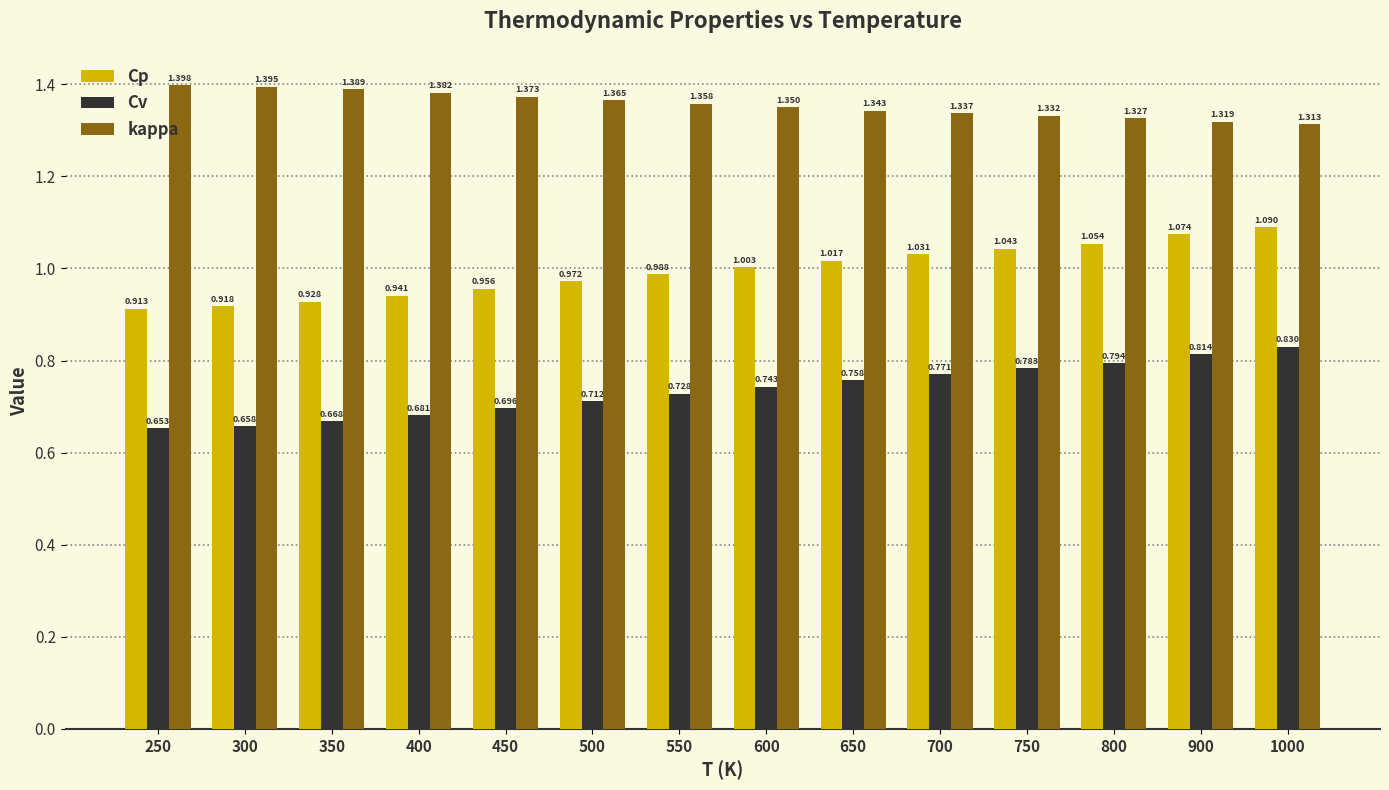

List the series in order of their overall mean, highest first.

kappa, Cp, Cv